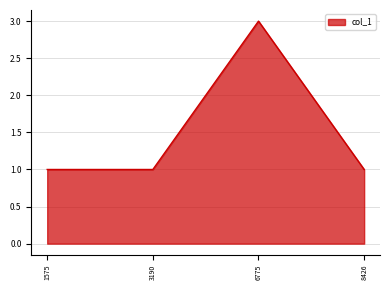

What is the minimum value shown in the chart?

1